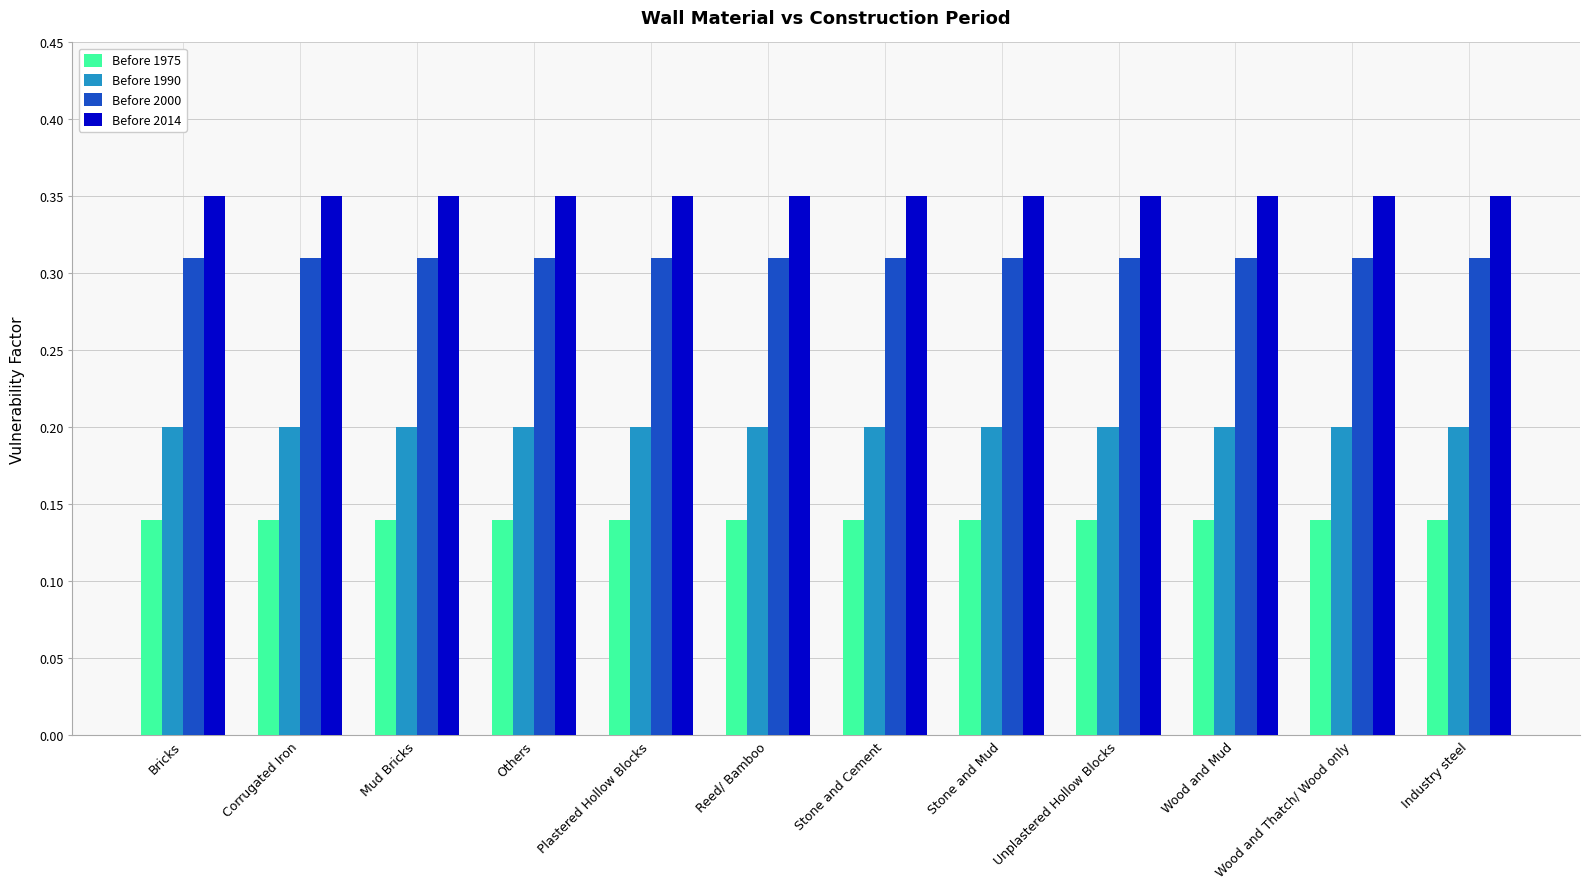

What is the sum of all Before 1975 values?

1.7